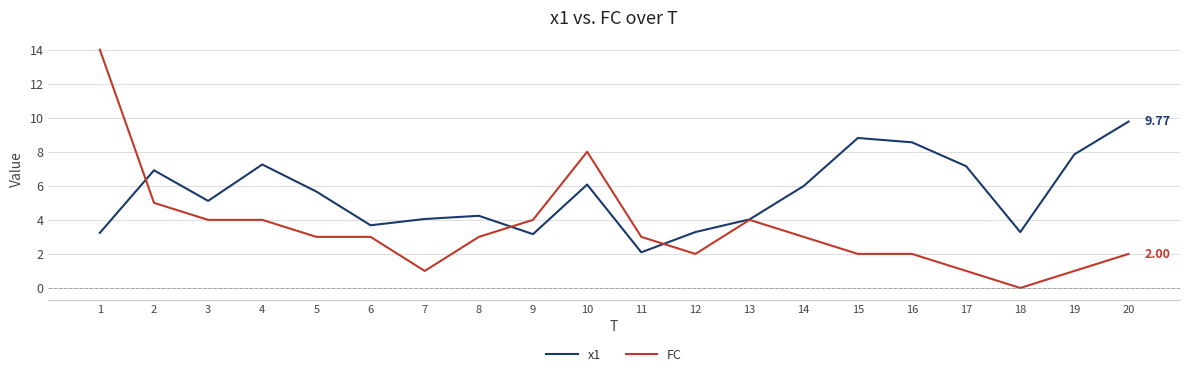

What is the difference between the highest and lowest values at 4?

3.3